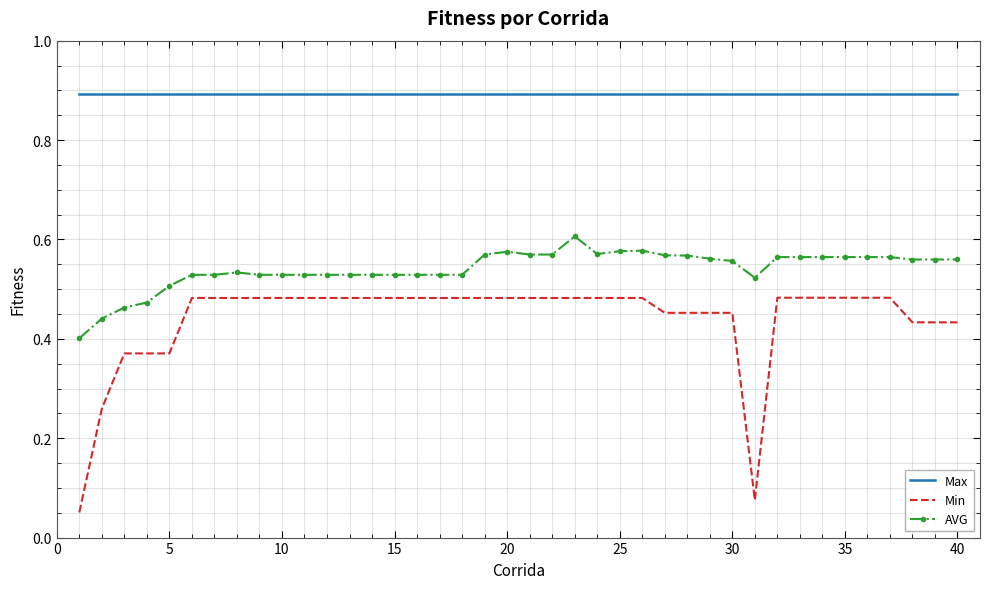

Rank the series by their average value, from lowest to highest.

Min, AVG, Max